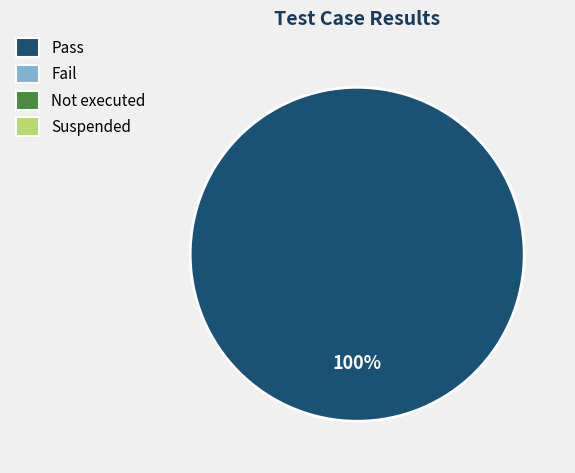

Is there a majority slice in this chart?

Yes